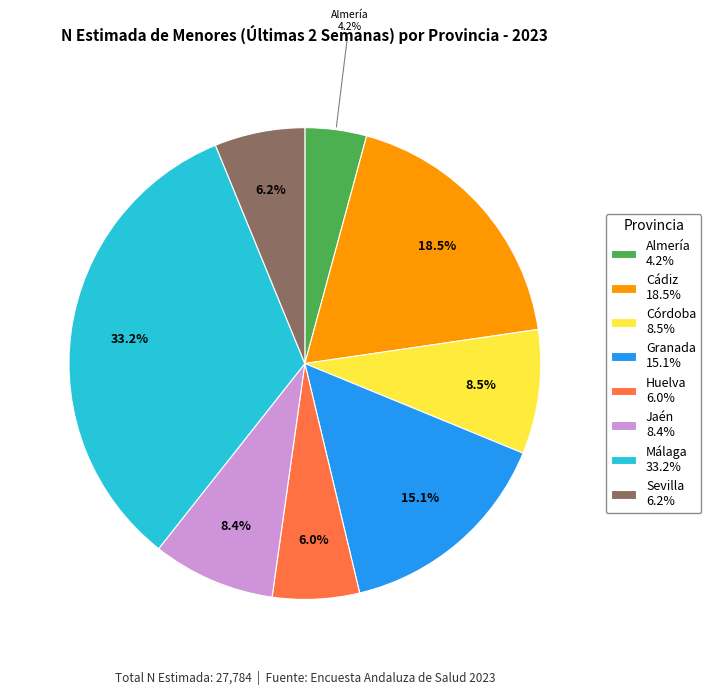

Which slice is the largest?

Málaga